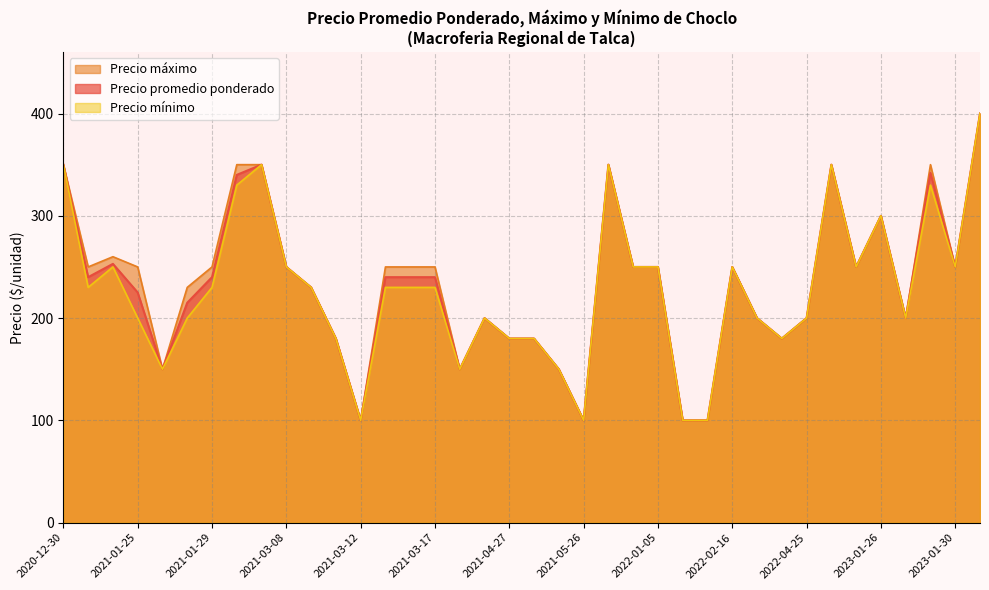

Is the value of Precio promedio ponderado at 2022-01-28 greater than the value of Precio mínimo at 2021-01-18?

No